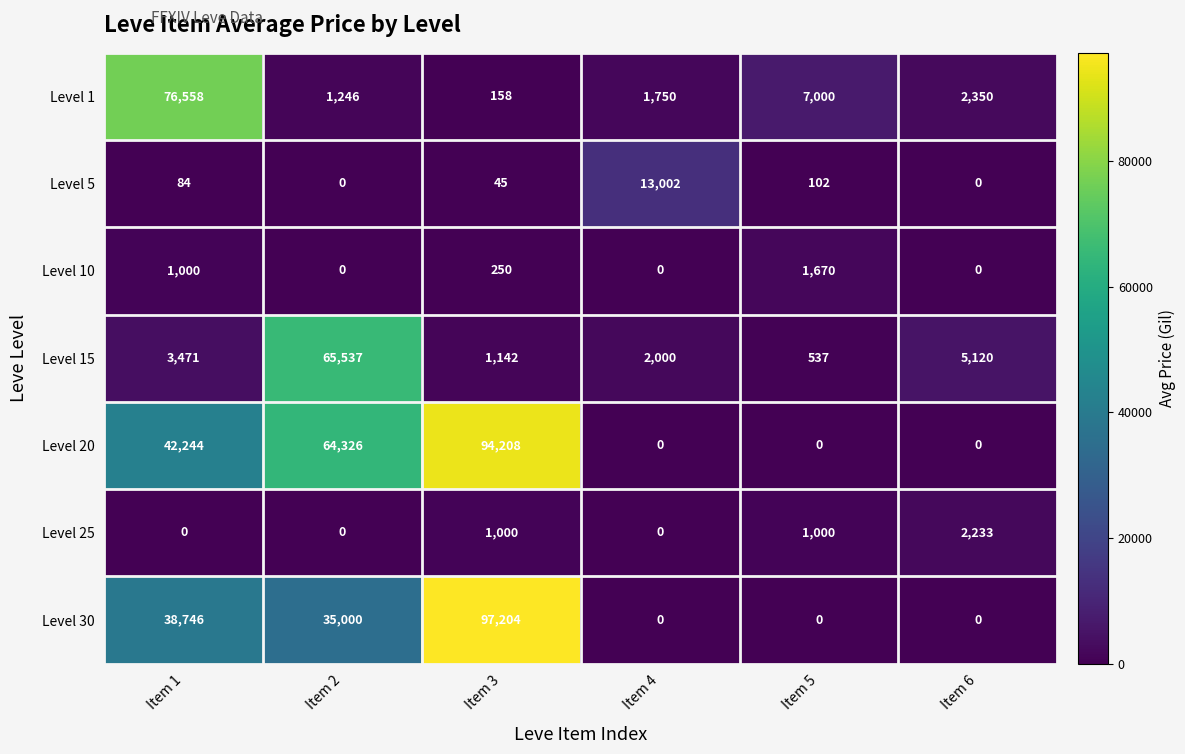

Which label corresponds to the largest value in the chart?

Item 3